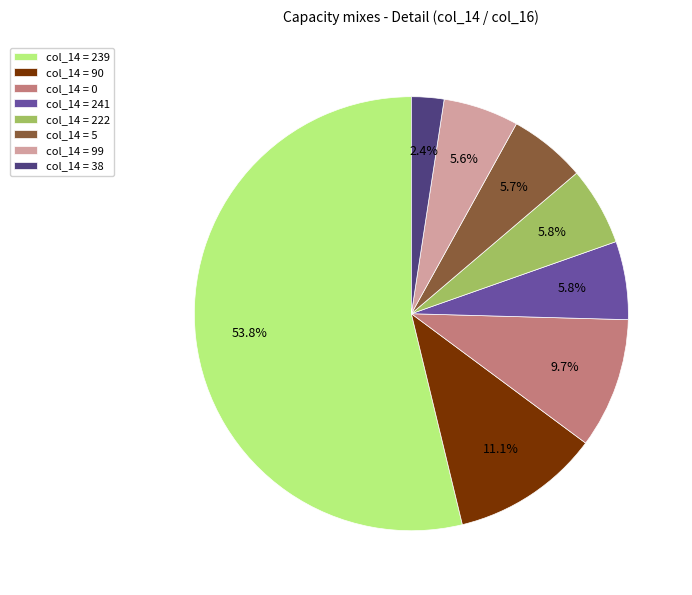

How much of the chart is everything except col_14 = 5?

94.3%